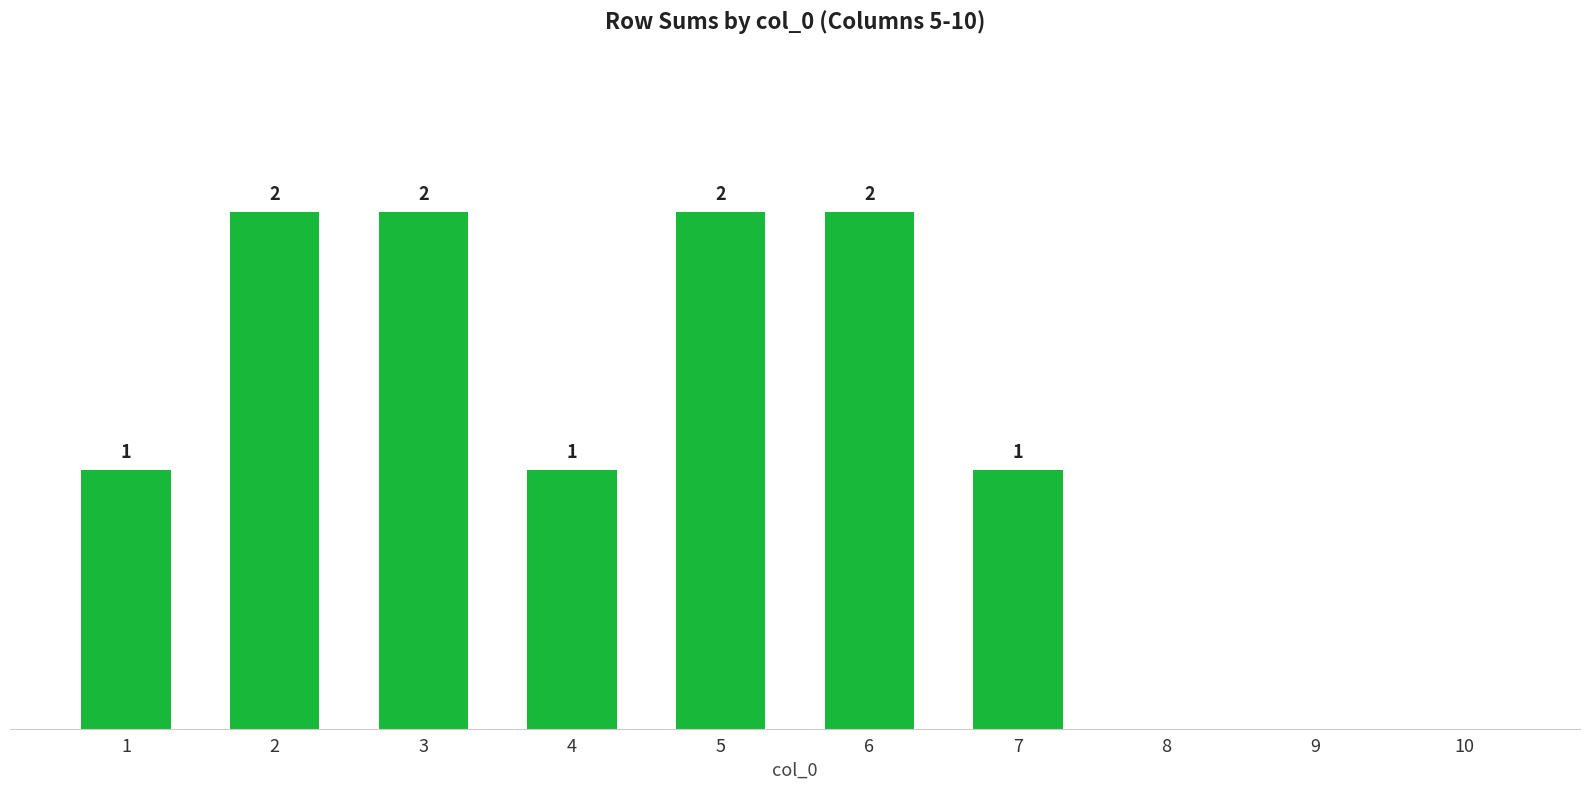

What is the change in value from 2 to 10?

-2